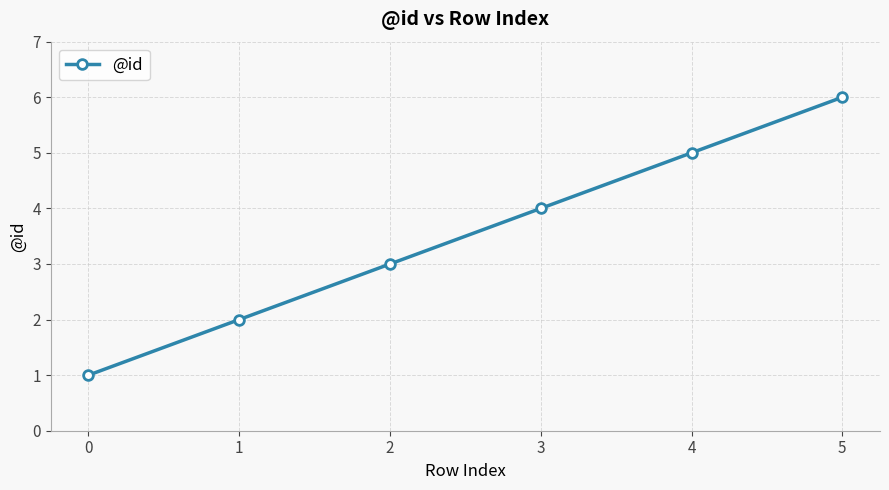

How many values are below 4?

3